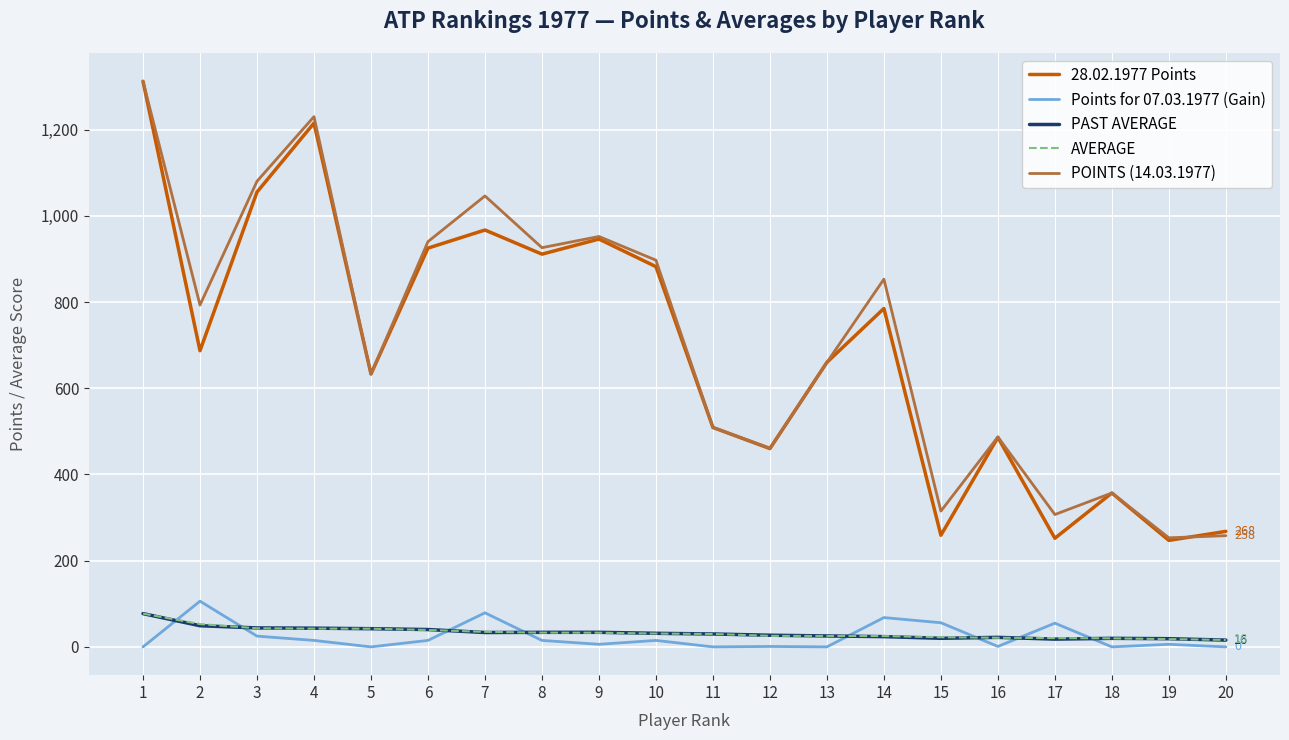

What is the total value across all series at 12?

974.7